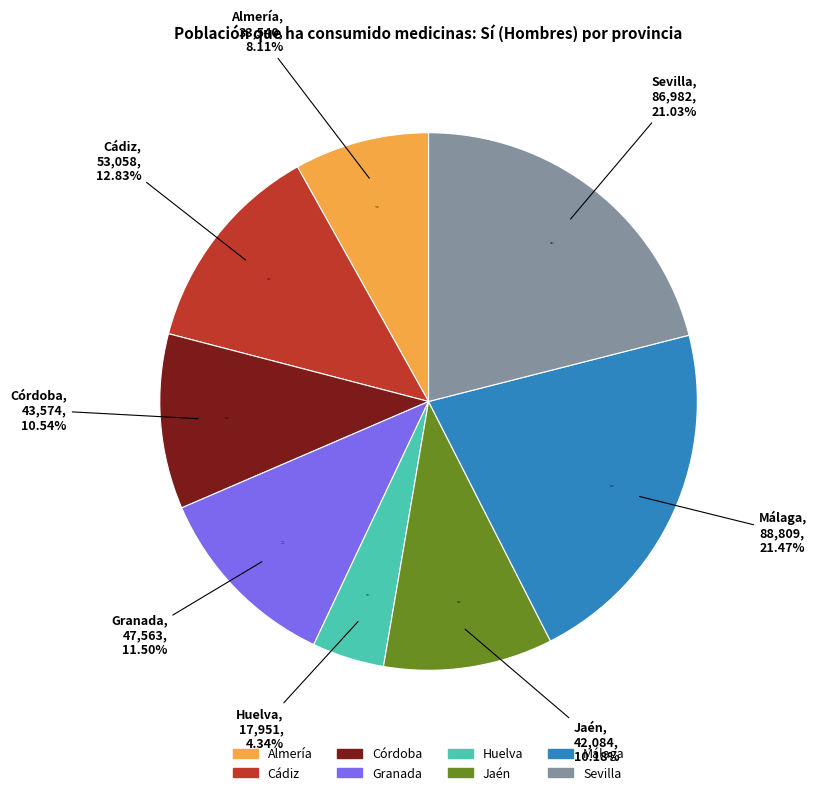

To the nearest percent, what is the difference between the Málaga and Granada slice percentages?

10%